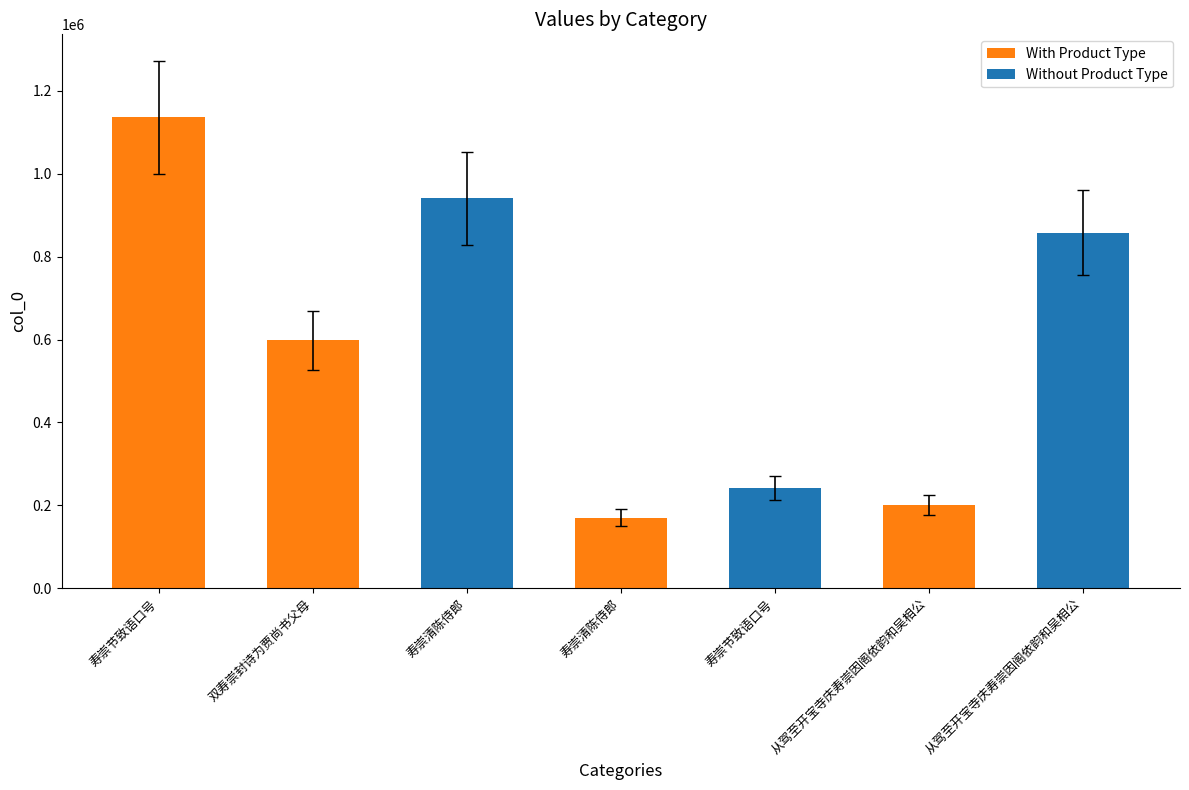

How many values exceed 526151?

4